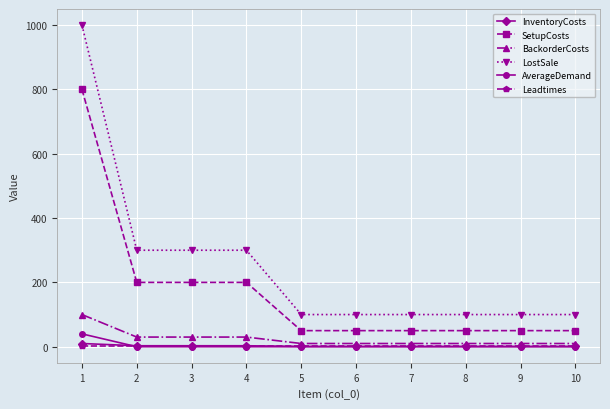

True or false: BackorderCosts has a value of 10 at 5.

True